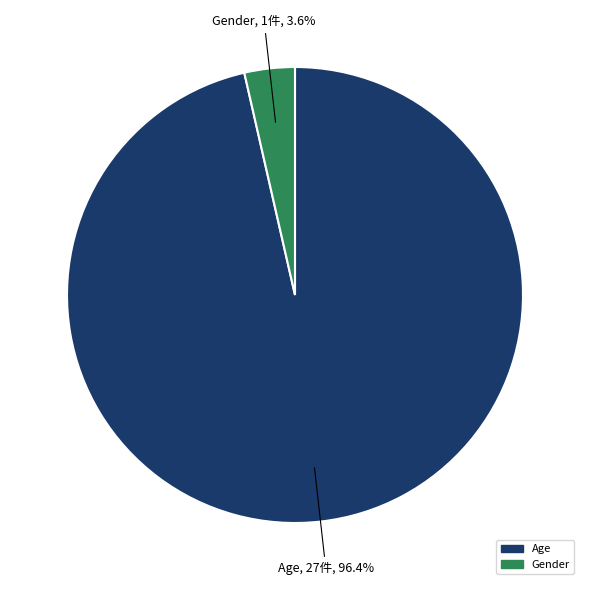

To the nearest percent, what is the difference between the largest and smallest slice percentages?

93%